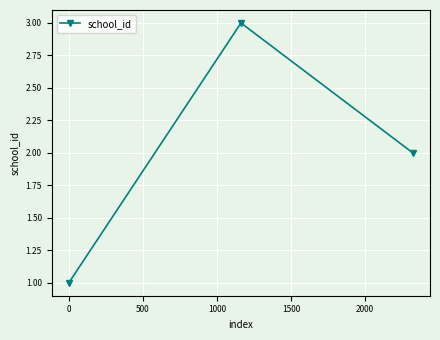

Reading left to right, transcribe all the data shown in this chart.

1	3	2